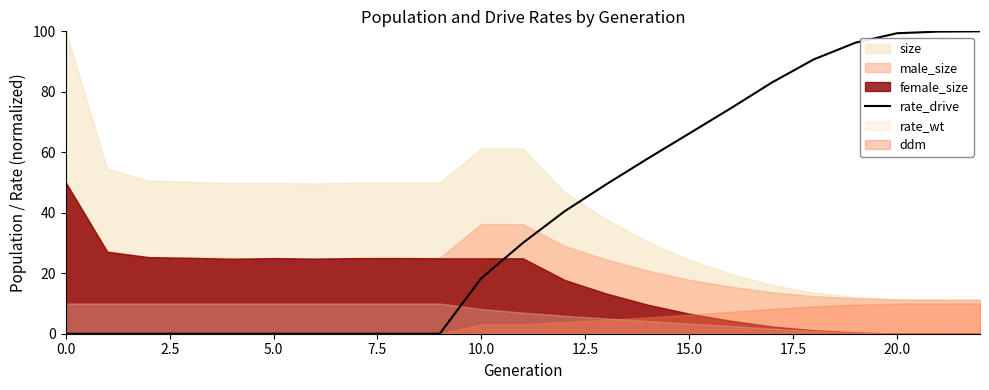

The value of rate_drive at 15.0 is 66.2. True or false?

True